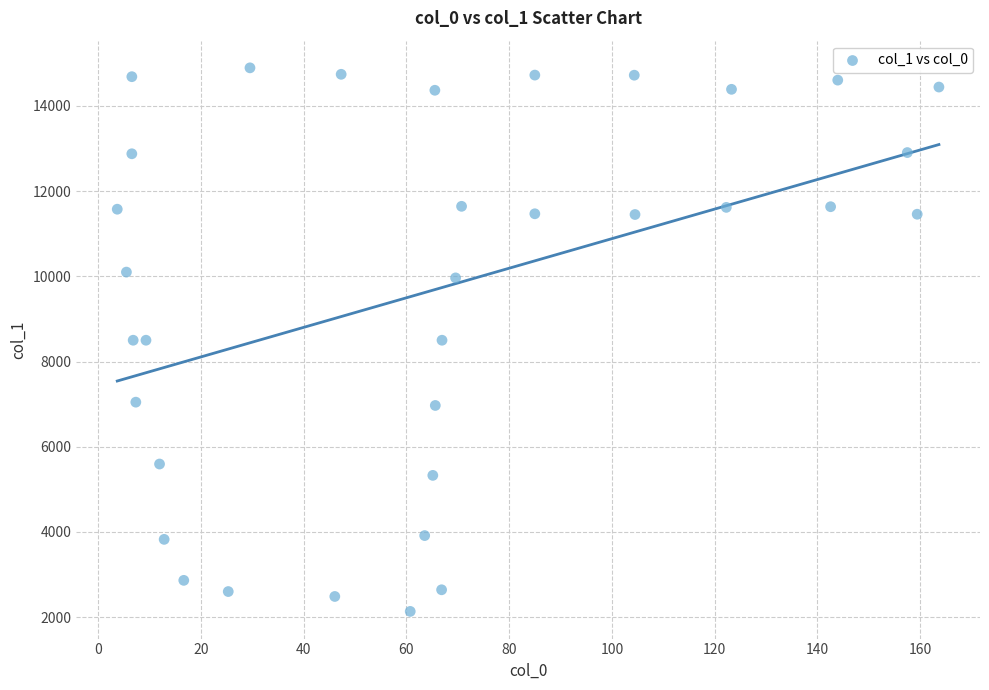

What is the range of Y values (max minus min)?

12755.6